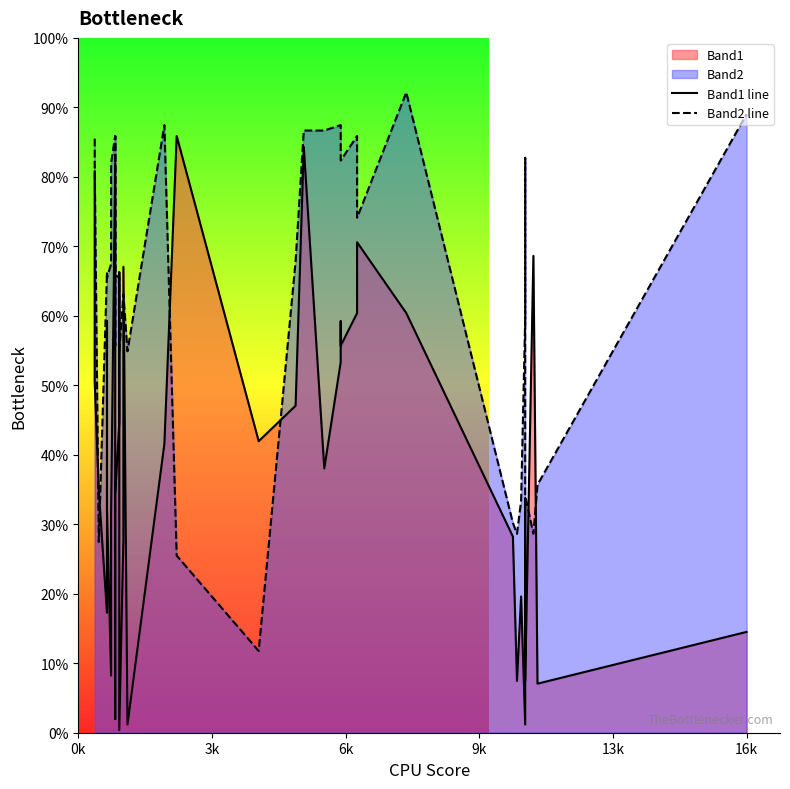

Rank the series by their average value, from highest to lowest.

Band2 line, Band1 line